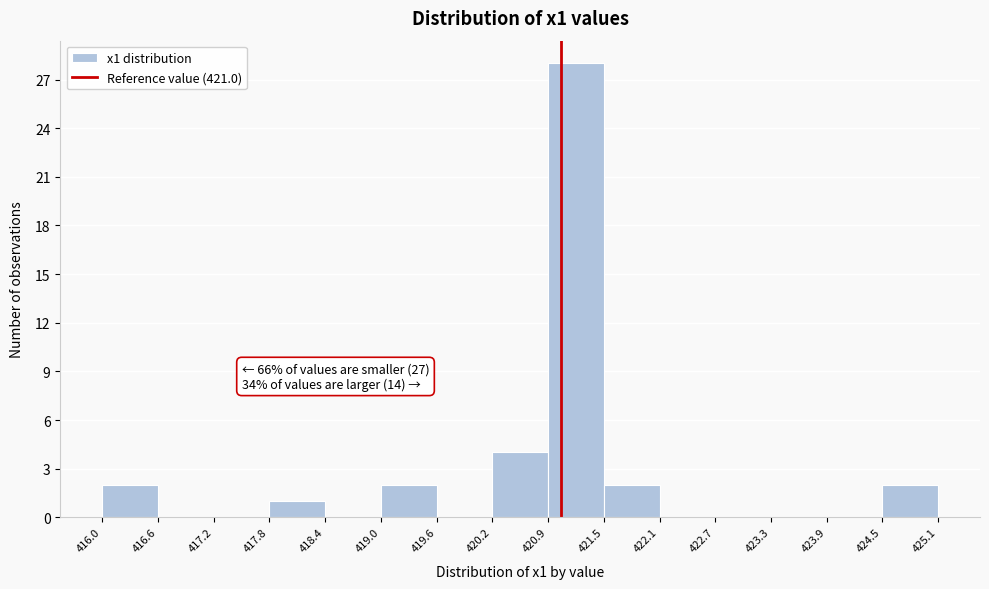

Over which range of the x-axis is the bar tallest?

420.9 to 421.5